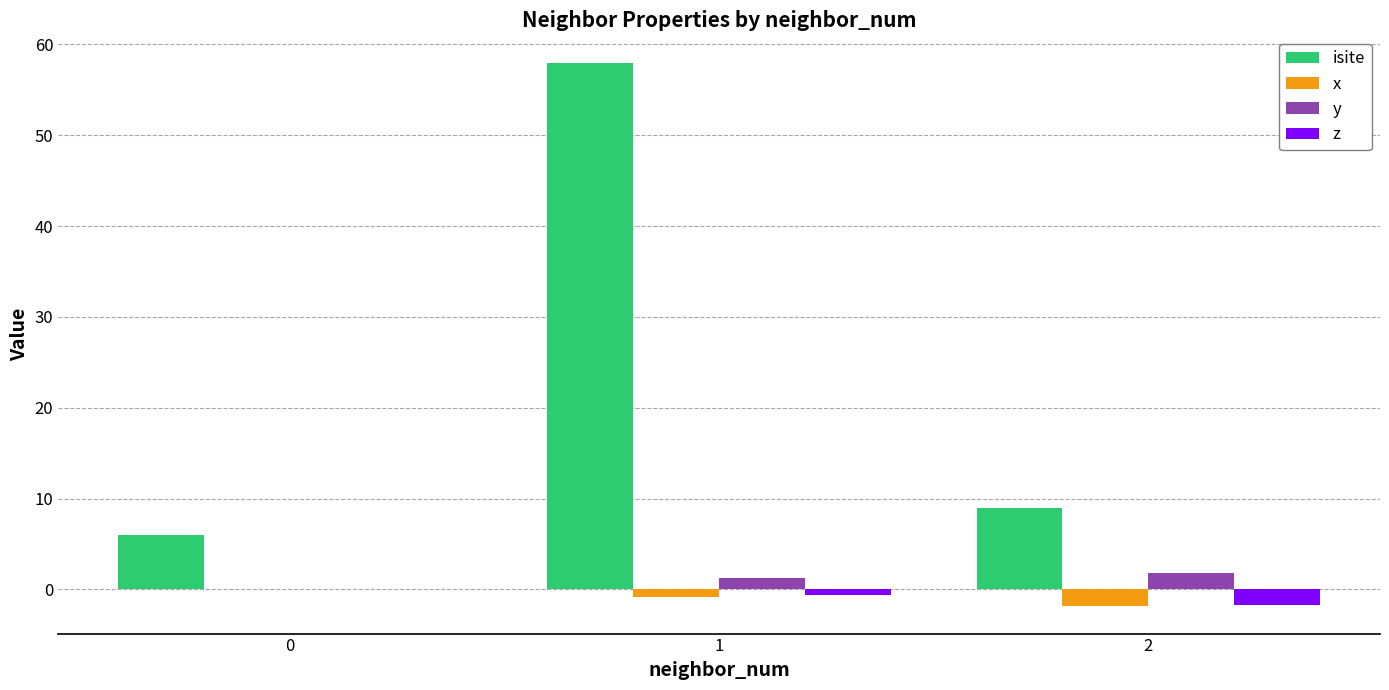

What is the average value of the isite series?

24.3